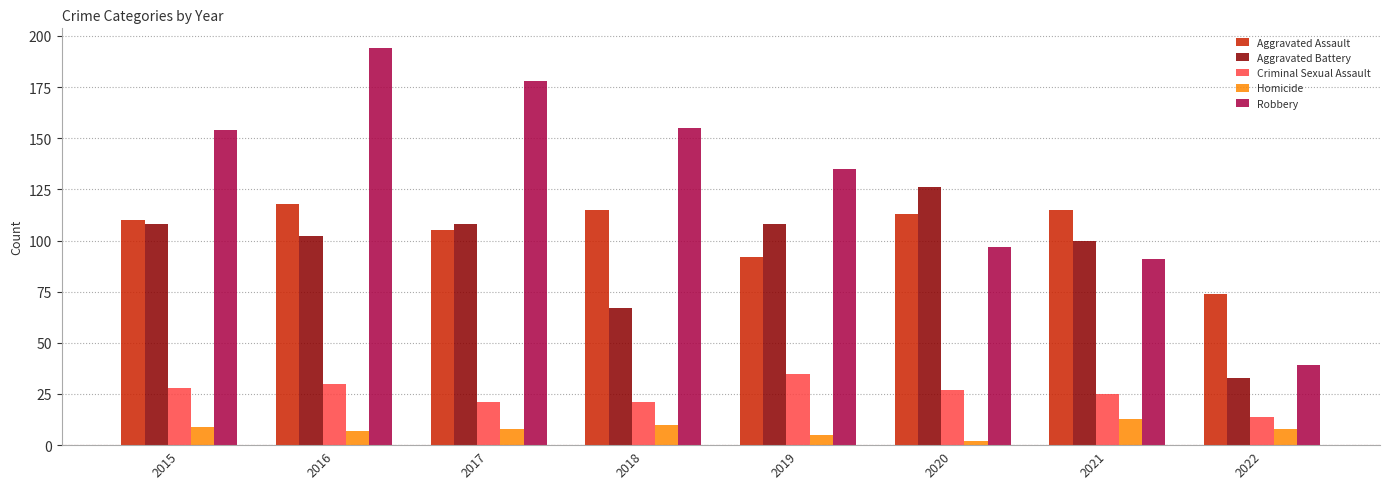

Reading right to left, transcribe all the data shown in this chart.

Aggravated Assault: 2022=74	2021=115	2020=113	2019=92	2018=115	2017=105	2016=118	2015=110
Aggravated Battery: 2022=33	2021=100	2020=126	2019=108	2018=67	2017=108	2016=102	2015=108
Criminal Sexual Assault: 2022=14	2021=25	2020=27	2019=35	2018=21	2017=21	2016=30	2015=28
Homicide: 2022=8	2021=13	2020=2	2019=5	2018=10	2017=8	2016=7	2015=9
Robbery: 2022=39	2021=91	2020=97	2019=135	2018=155	2017=178	2016=194	2015=154